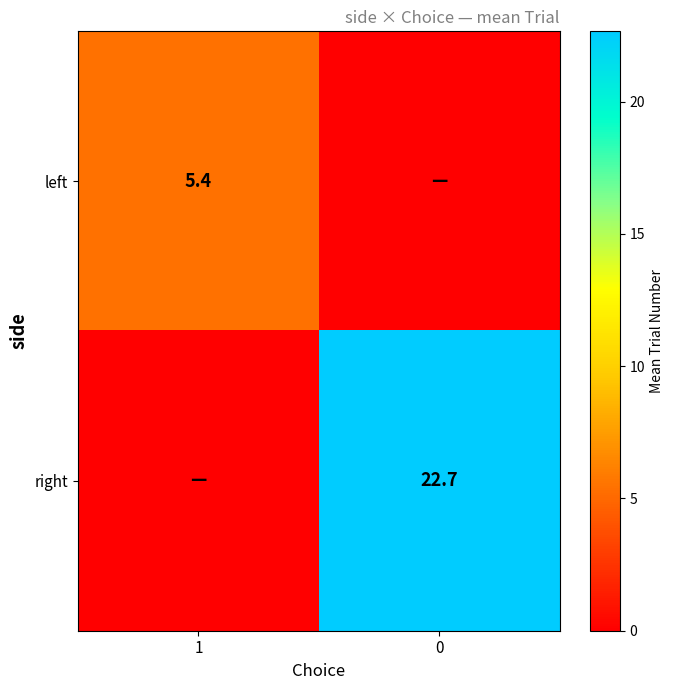

The value of right at 0 is 22.7. True or false?

True